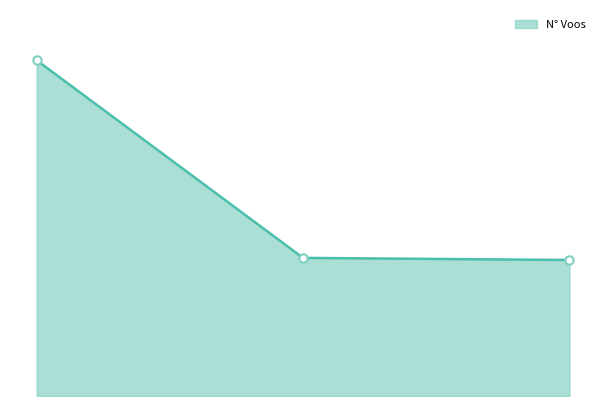

Between 1 and 2, which is larger?

1